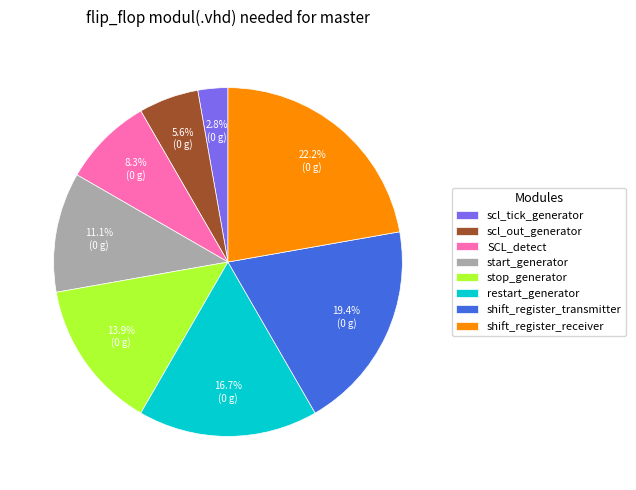

Rank the categories by value from highest to lowest.

shift_register_receiver, shift_register_transmitter, restart_generator, stop_generator, start_generator, SCL_detect, scl_out_generator, scl_tick_generator